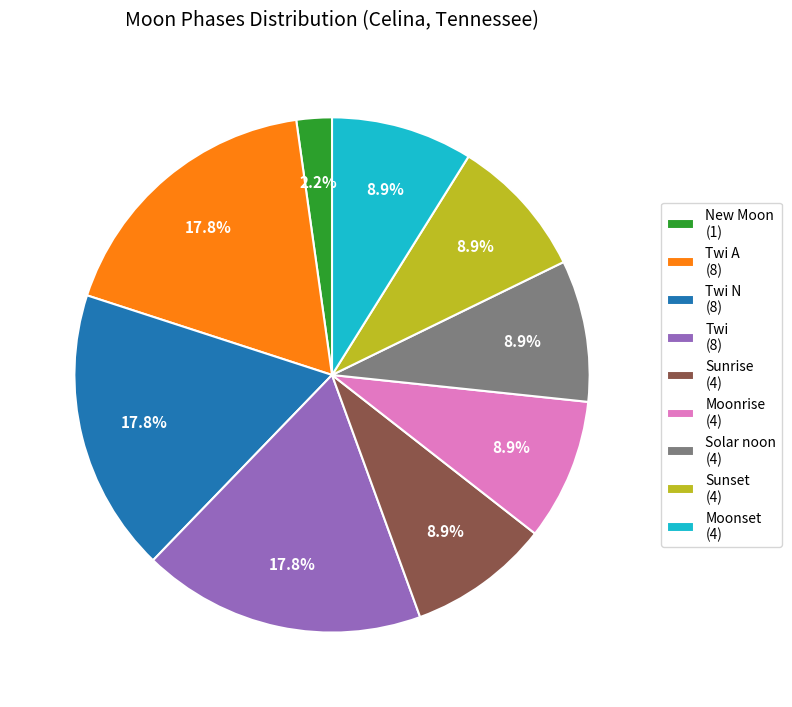

How many slices are in this pie chart?

9